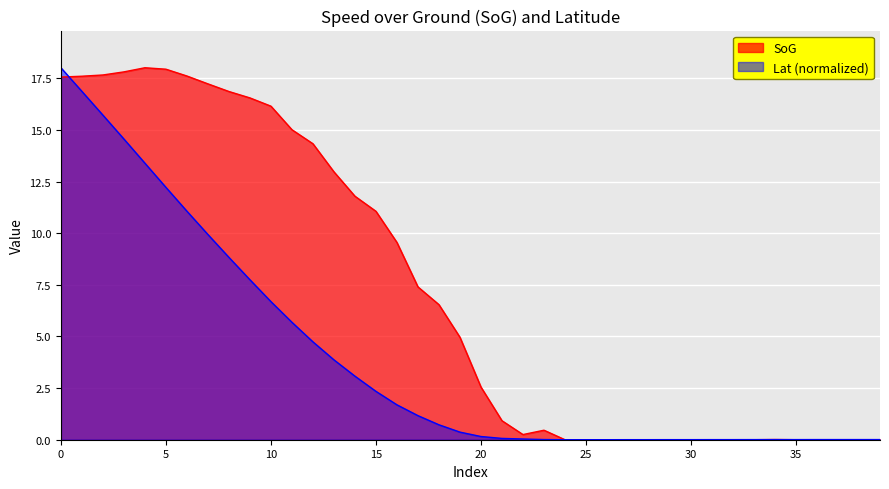

Between 8 and 29, which series saw the biggest shift?

SoG